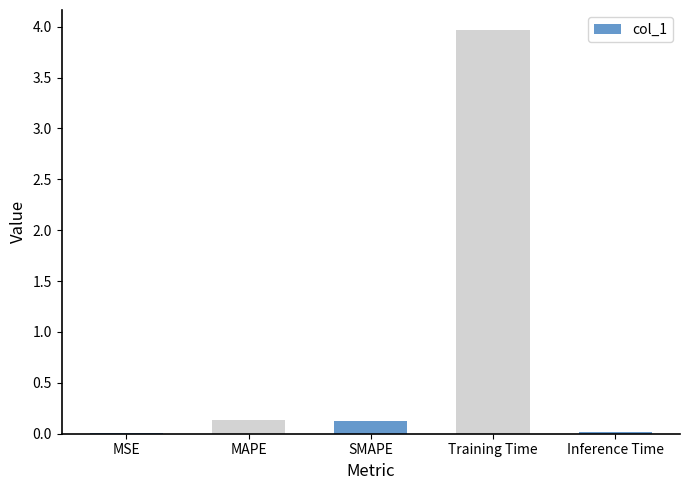

Is it true that the value at MSE is 0.0?

True